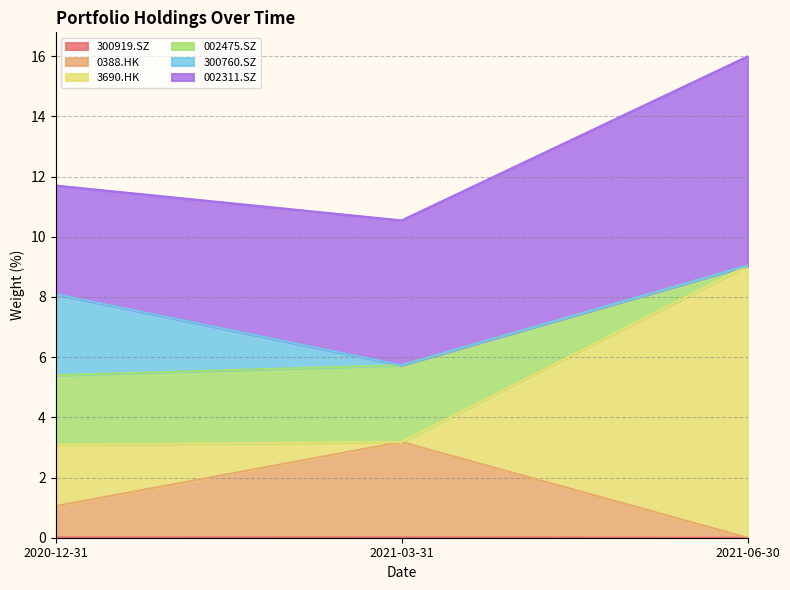

The 300919.SZ series shows 0.0 at 2021-06-30. True or false?

True